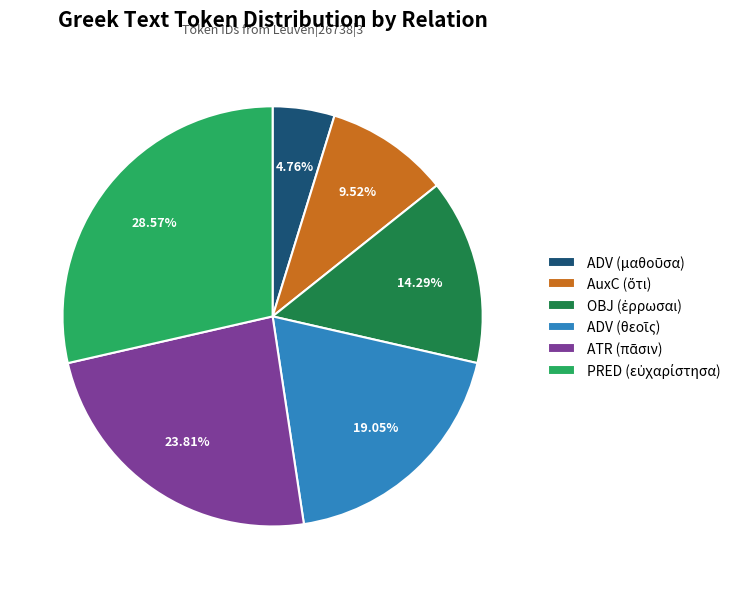

Is it true that ADV (θεοῖς) is 19% of the pie?

True